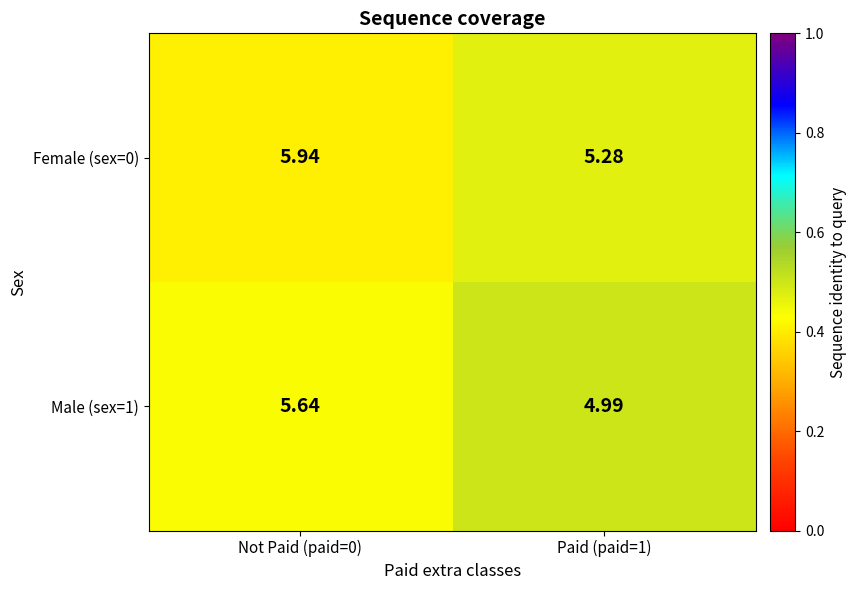

Which label corresponds to the largest value in the chart?

Not Paid (paid=0)